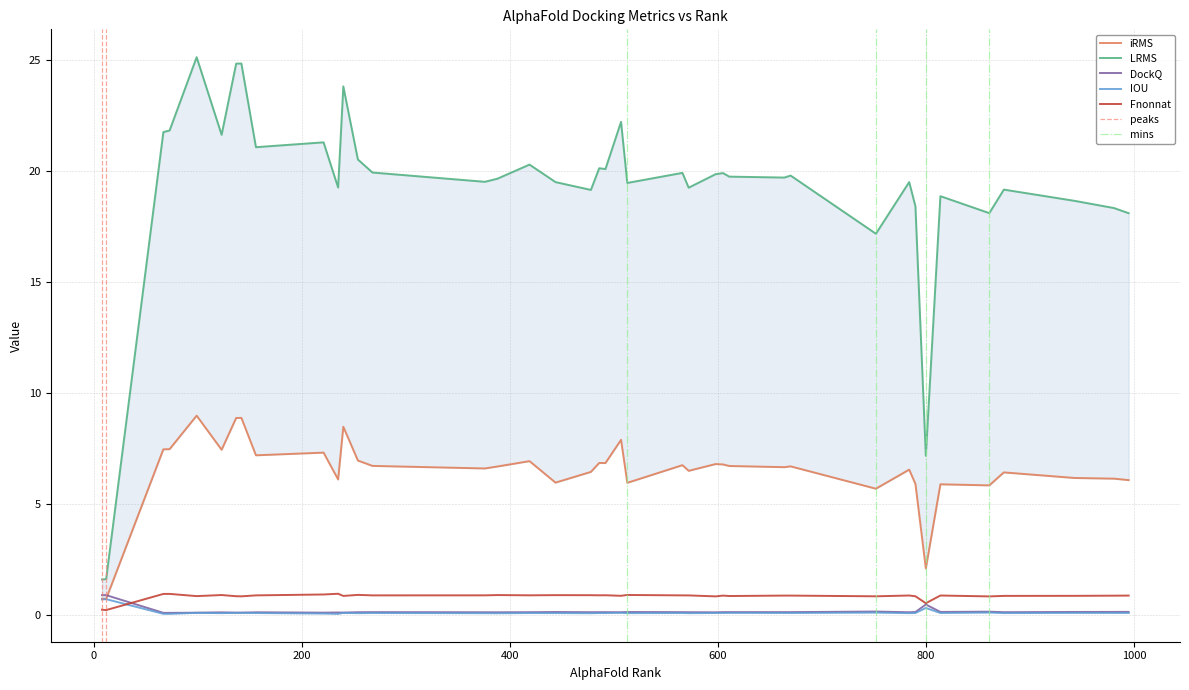

True or false: LRMS and IOU intersect in this chart.

False